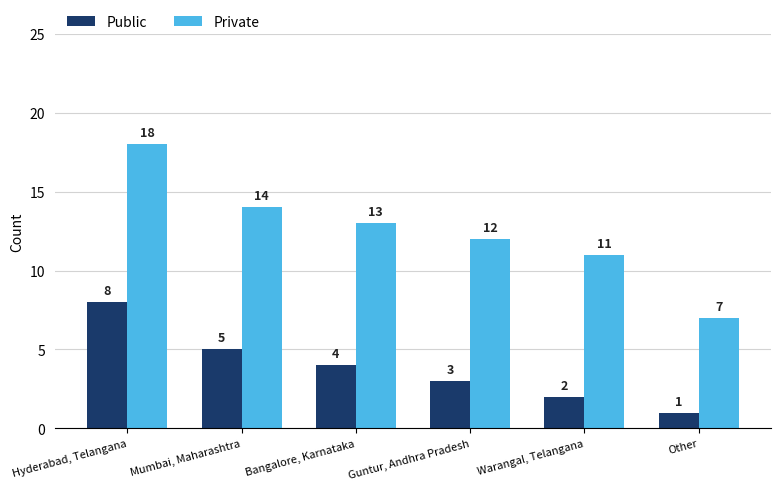

How many groups of bars are there?

6